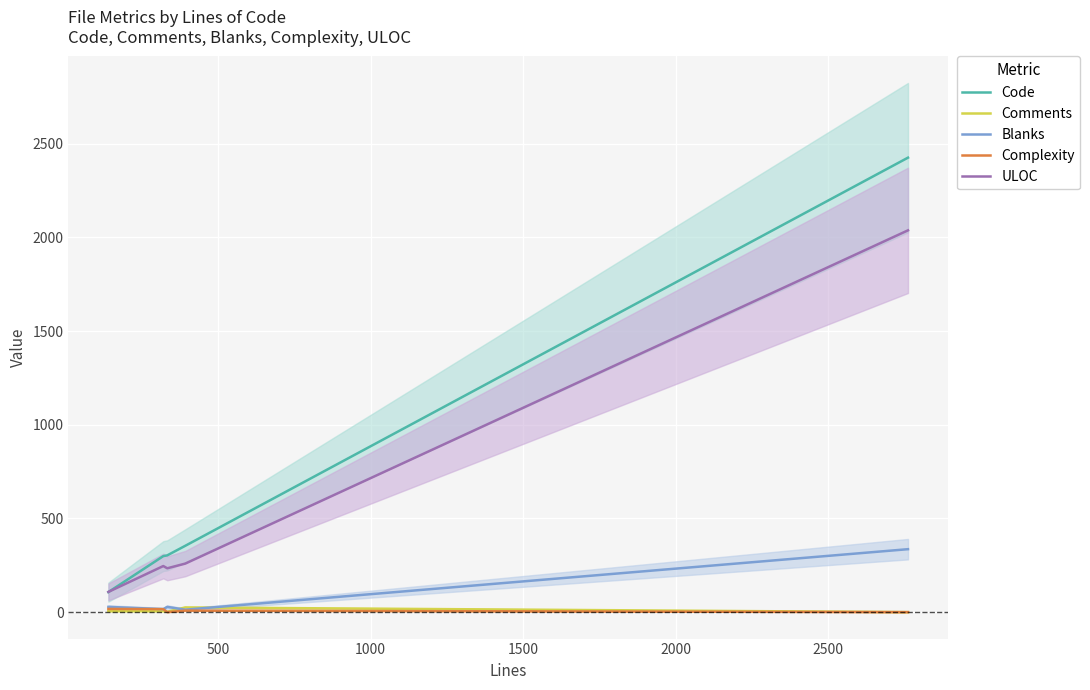

True or false: Comments and Code intersect in this chart.

False